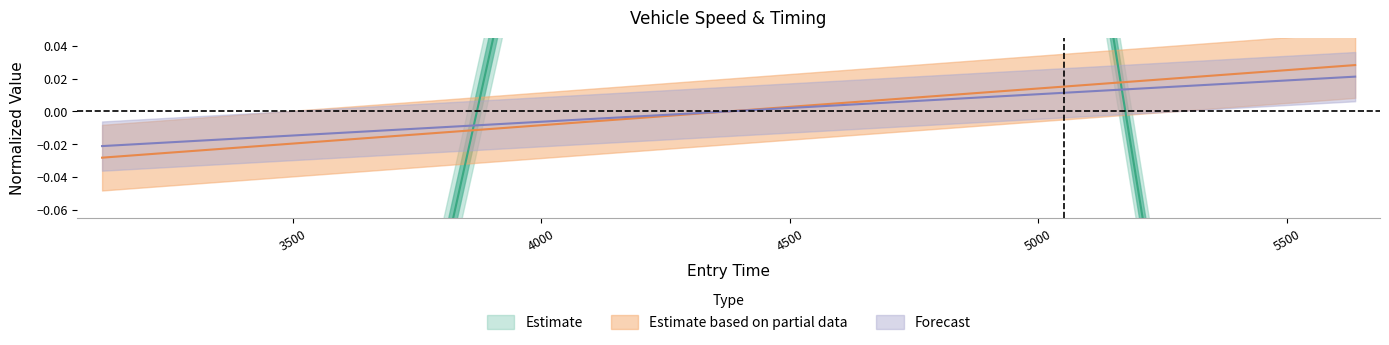

What is the label of the 3rd point from the right?

4288.108109658964